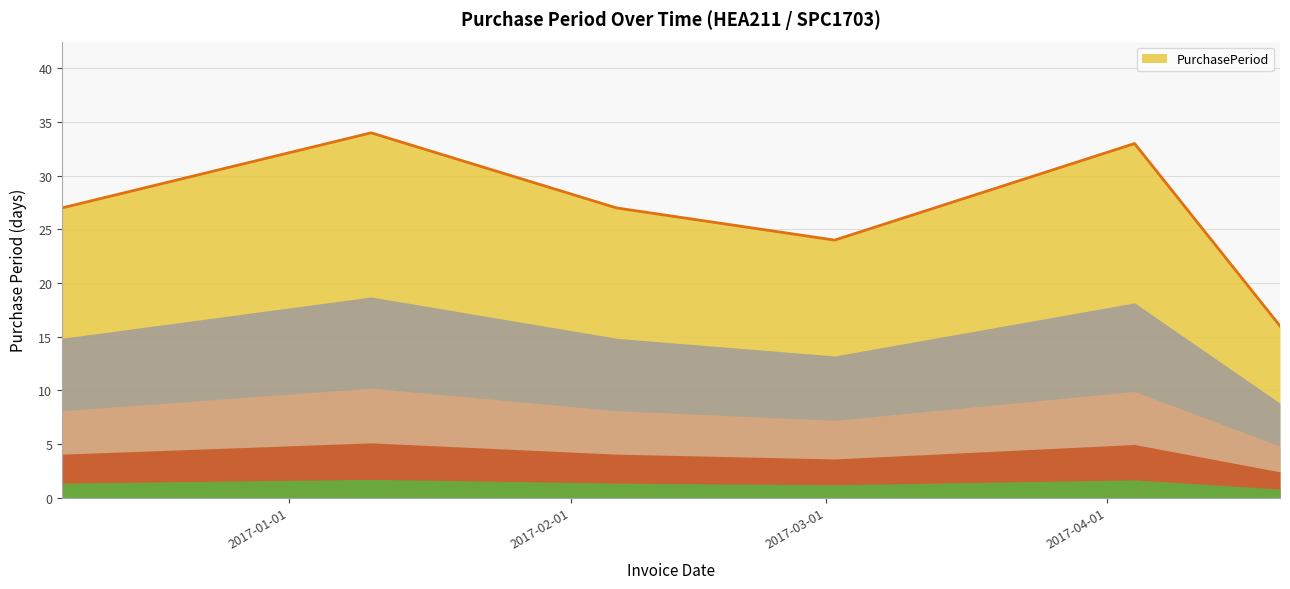

How many categories are shown in the chart?

6